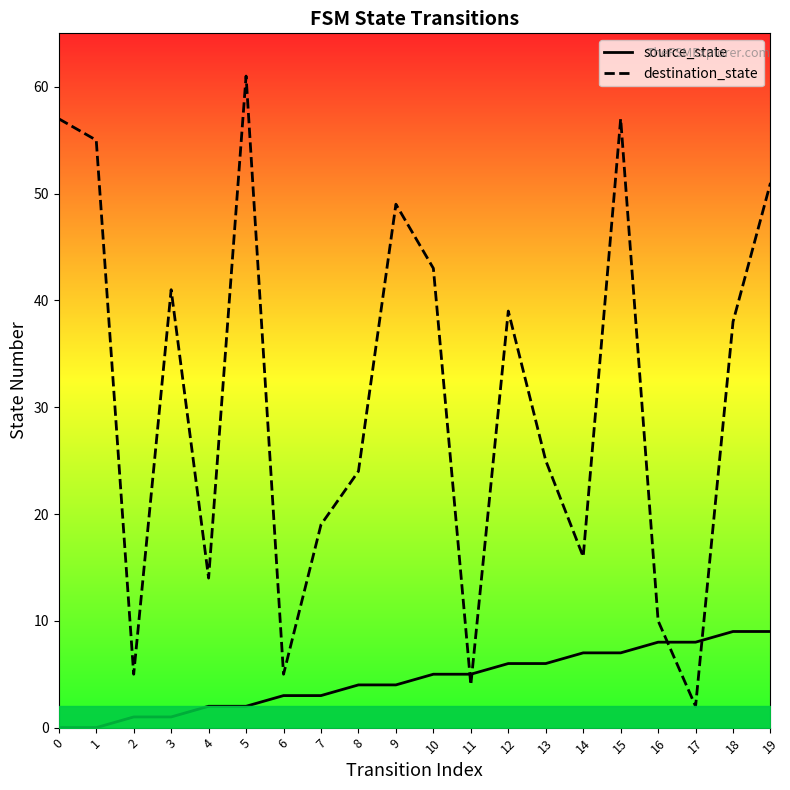

Between 6 and 16, which series saw the biggest shift?

source_state